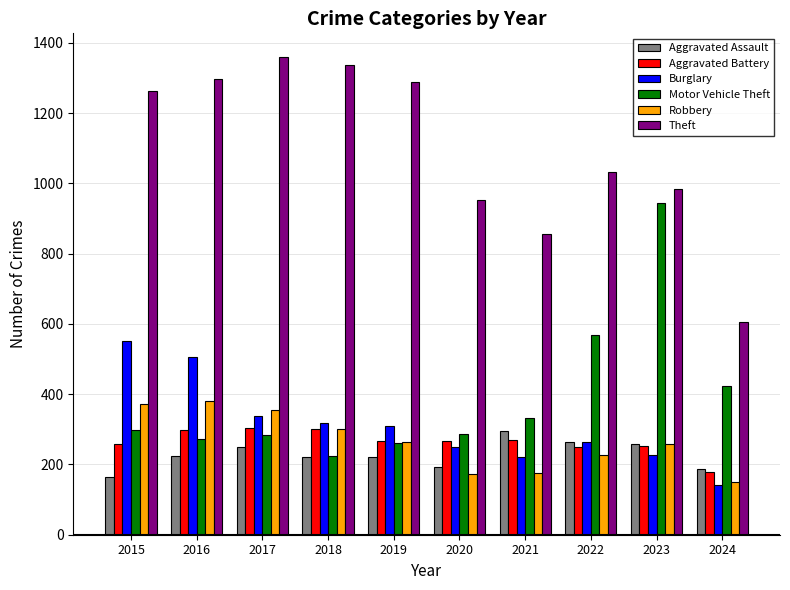

Which label corresponds to the largest value in the chart?

2017